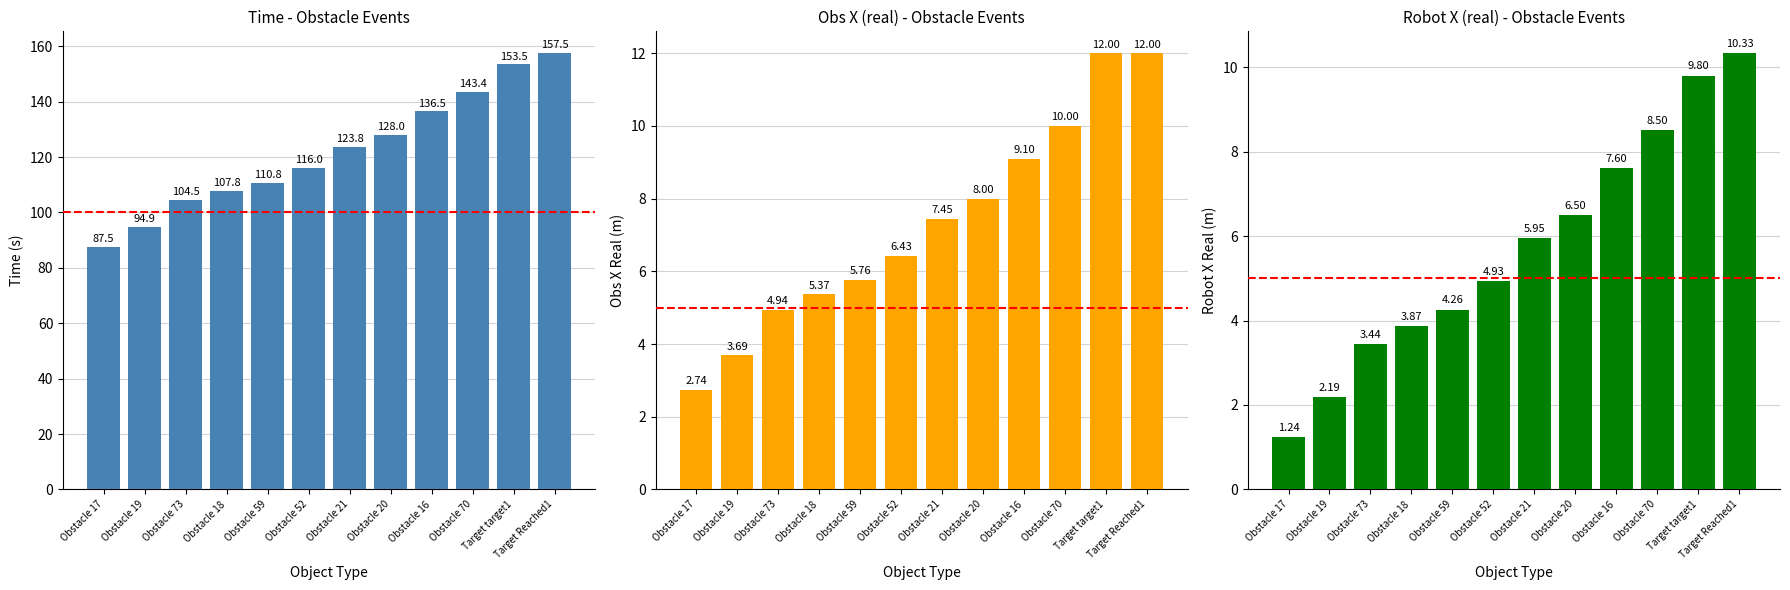

Which series changed the most between Obstacle 17 and Obstacle 20?

time